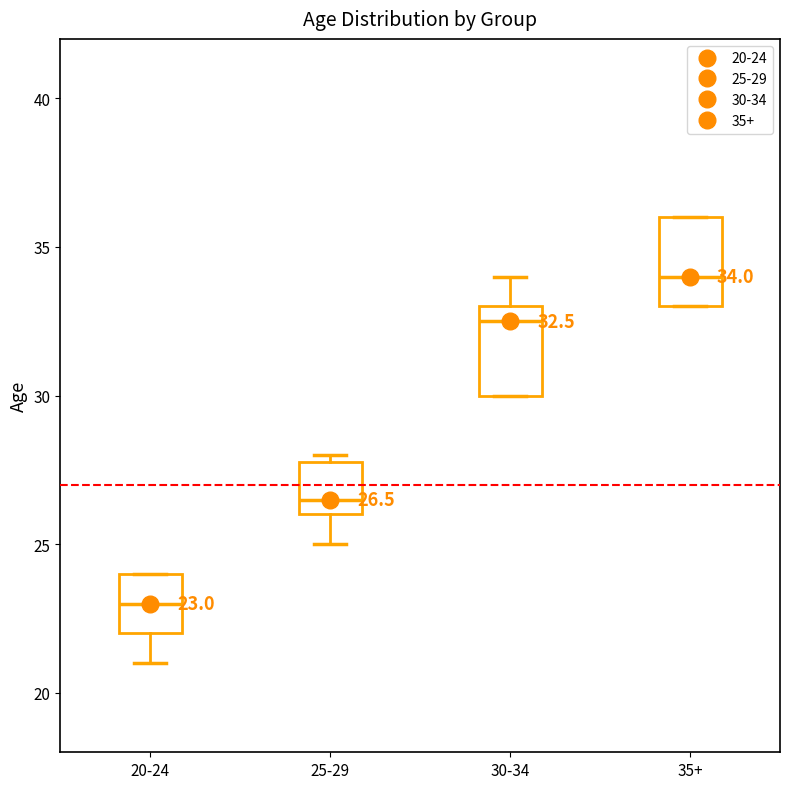

Which box's median line is the lowest?

20-24